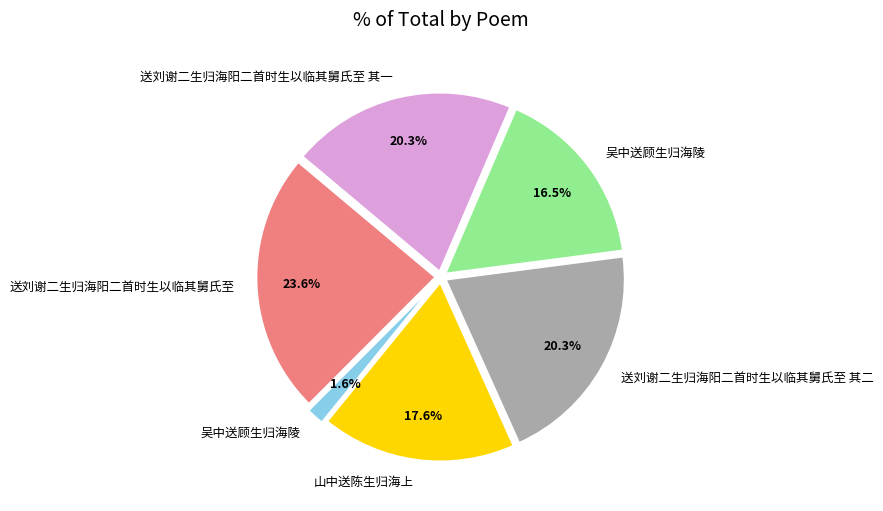

Is there a majority slice in this chart?

No